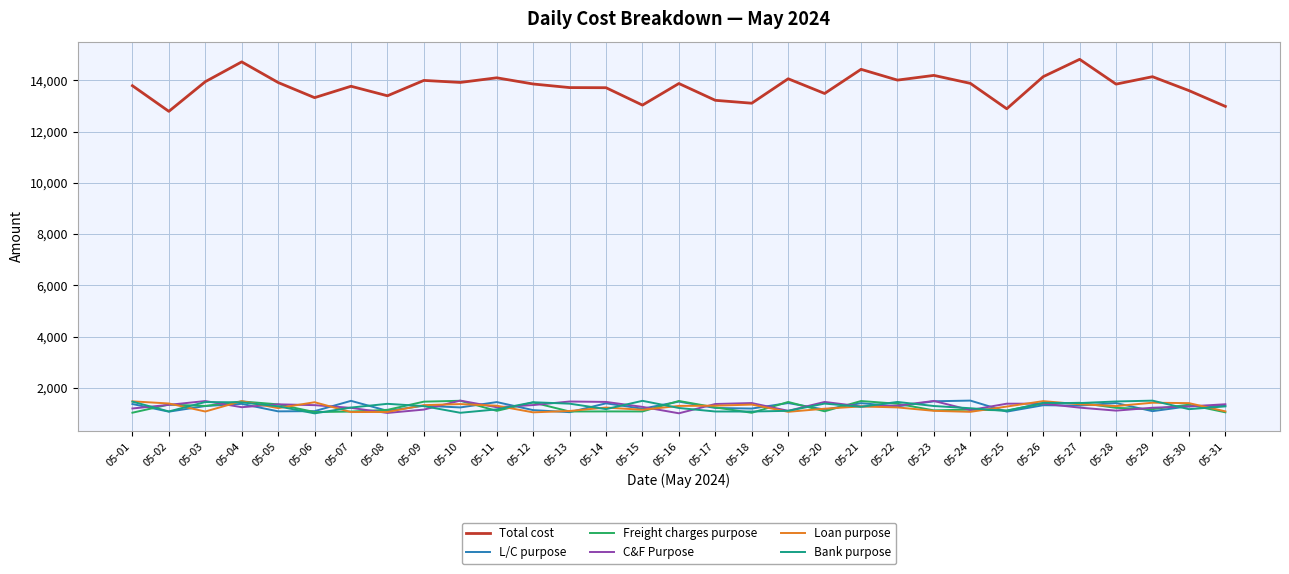

What is the spread (max minus min) of values at 05-04?

13481